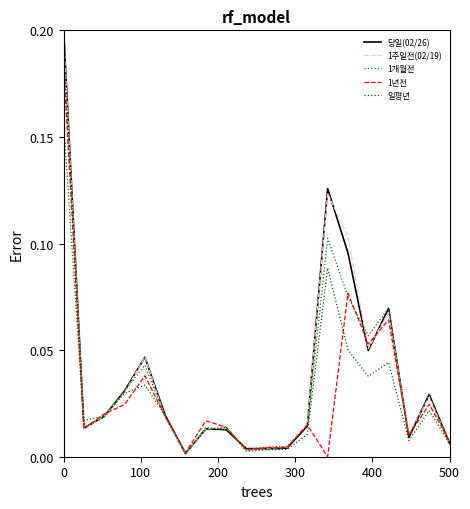

Is this an area chart (filled region under the line)?

No